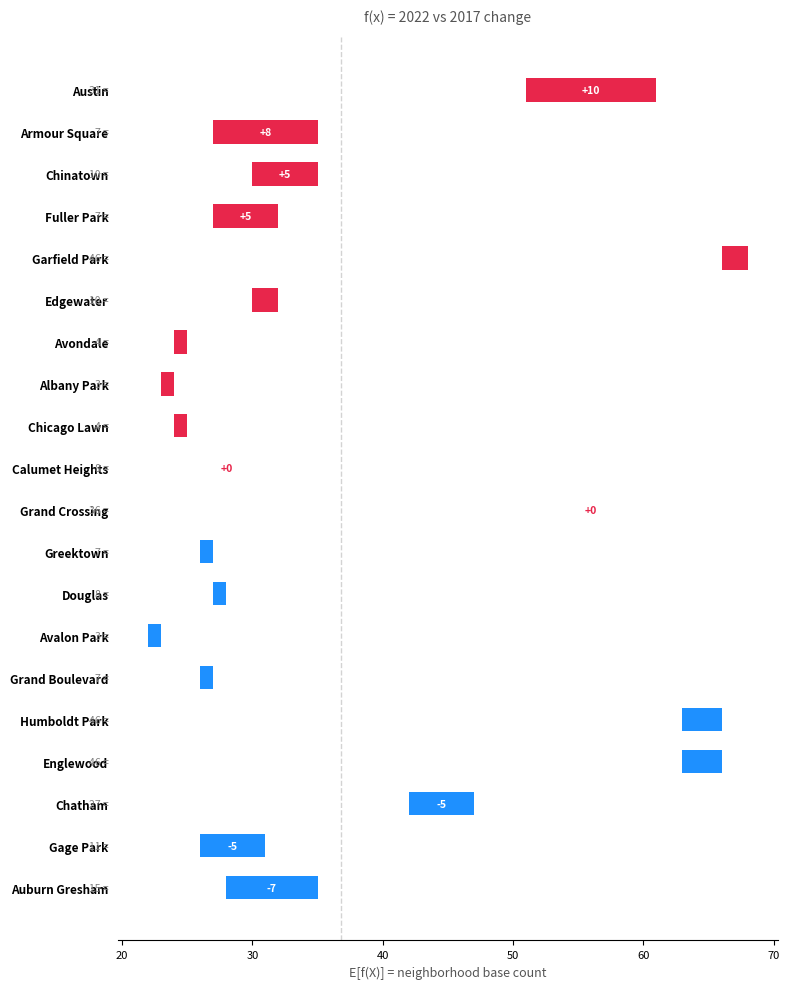

Are the bars horizontal?

Yes